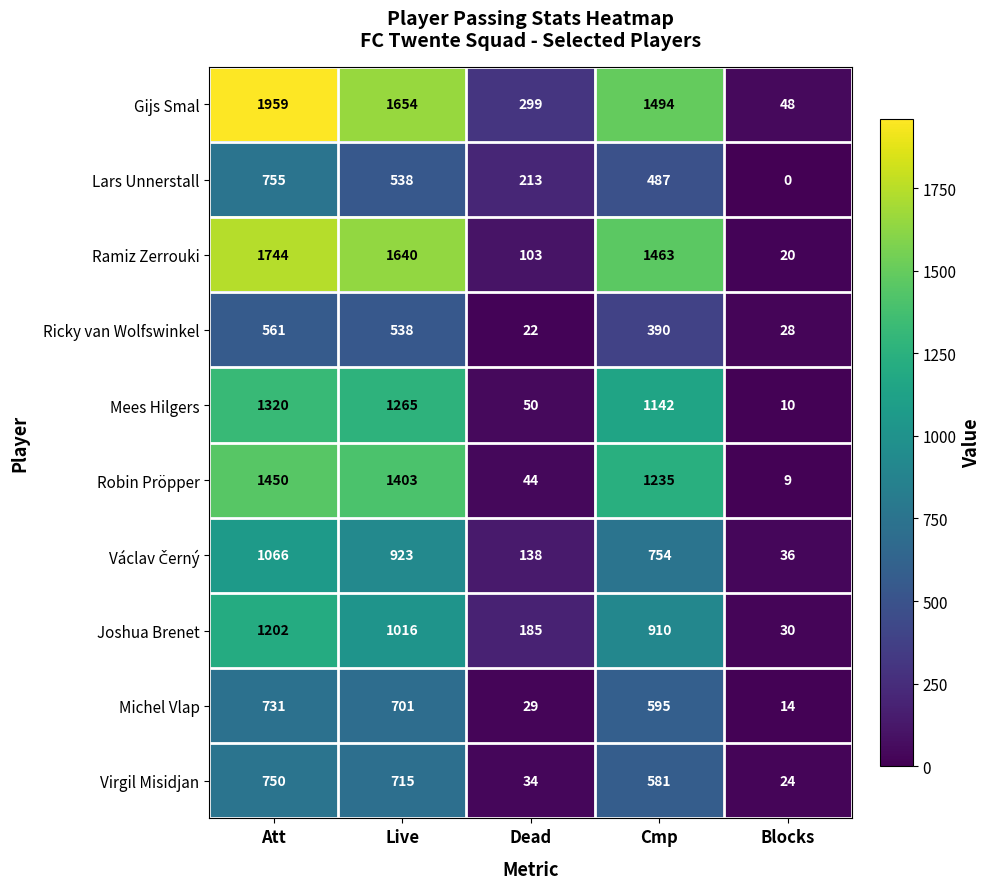

What is the total value across all series at Att?

11538